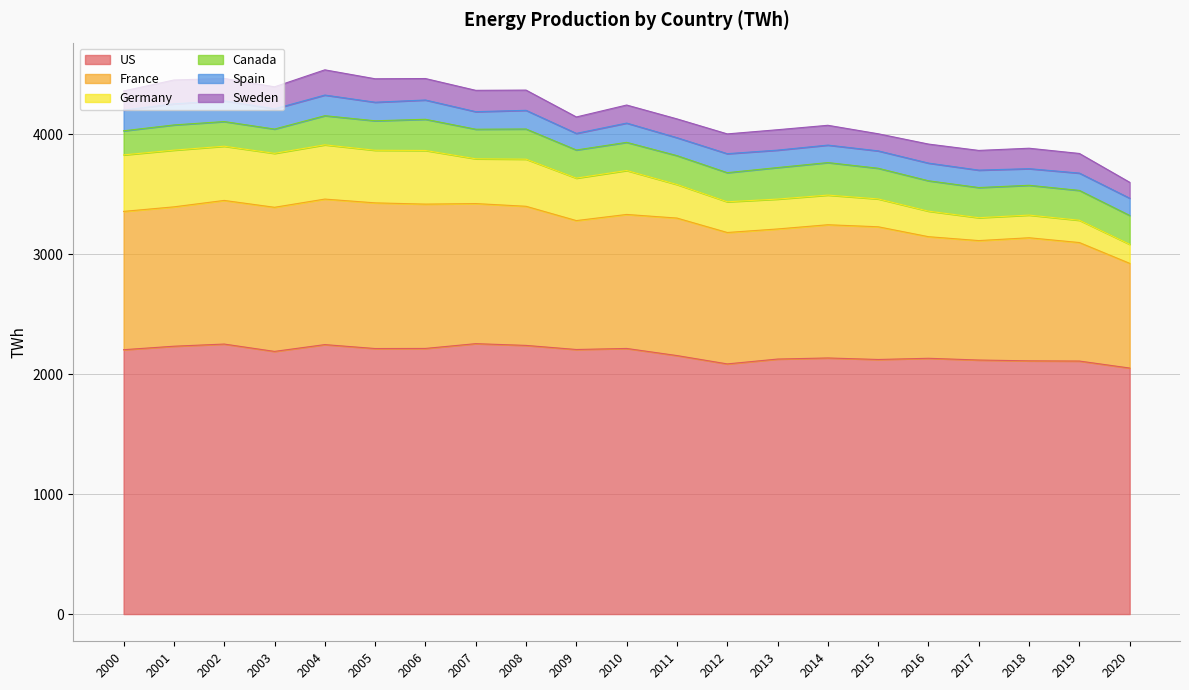

What is the sum of the US values at 2014 and 2007?

4390.3